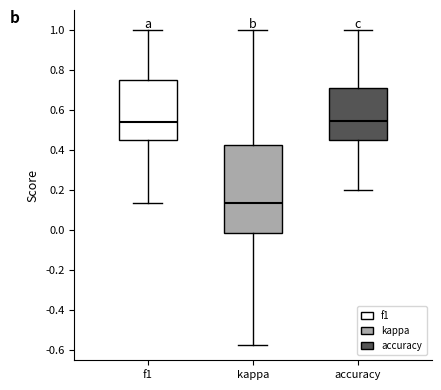

Reading left to right, read every box against the y-axis: the position of its median line, the range the box covers, and the ends of its whiskers. The values are not printed on the chart, so give them approximately, as read against the axis.

f1: median 0.54, box 0.46 to 0.76, whiskers 0.14 to 1.00
kappa: median 0.14, box -0.02 to 0.42, whiskers -0.58 to 1.00
accuracy: median 0.54, box 0.46 to 0.72, whiskers 0.20 to 1.00